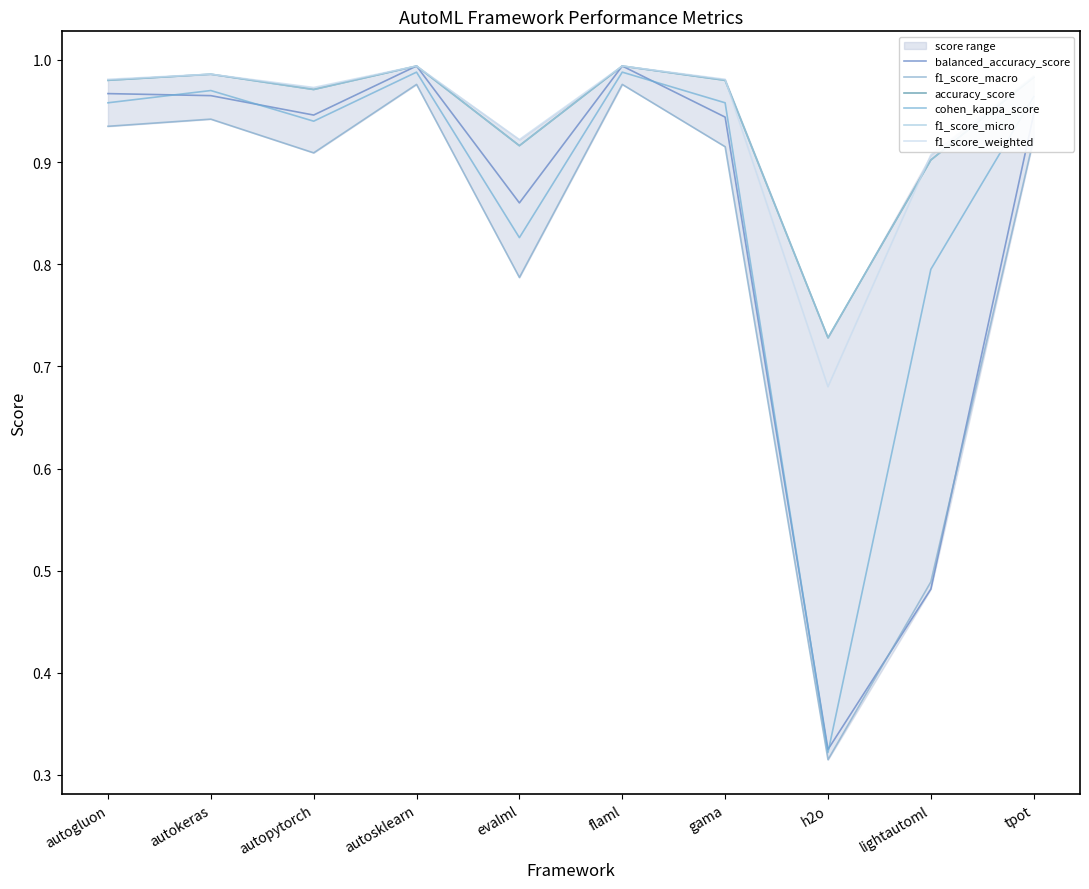

Reading left to right, extract all data points from this chart.

balanced_accuracy_score: 1.0	1.0	0.9	1.0	0.9	1.0	0.9	0.3	0.5	0.9
f1_score_macro: 0.9	0.9	0.9	1.0	0.8	1.0	0.9	0.3	0.5	0.9
accuracy_score: 1.0	1.0	1.0	1.0	0.9	1.0	1.0	0.7	0.9	1.0
cohen_kappa_score: 1.0	1.0	0.9	1.0	0.8	1.0	1.0	0.3	0.8	1.0
f1_score_micro: 1.0	1.0	1.0	1.0	0.9	1.0	1.0	0.7	0.9	1.0
f1_score_weighted: 1.0	1.0	1.0	1.0	0.9	1.0	1.0	0.7	0.9	1.0